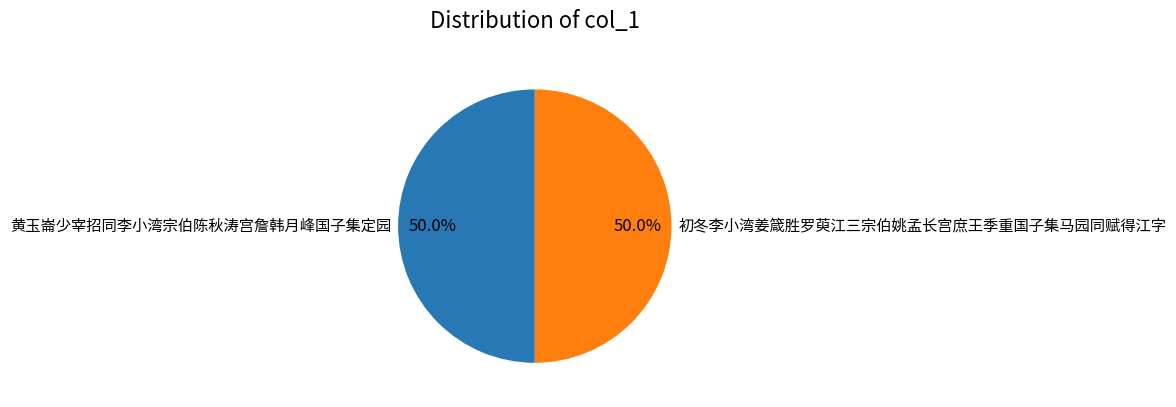

Approximately how many times larger is the value at 黄玉崙少宰招同李小湾宗伯陈秋涛宫詹韩月峰国子集定园 compared to 初冬李小湾姜箴胜罗萸江三宗伯姚孟长宫庶王季重国子集马园同赋得江字?

1.0